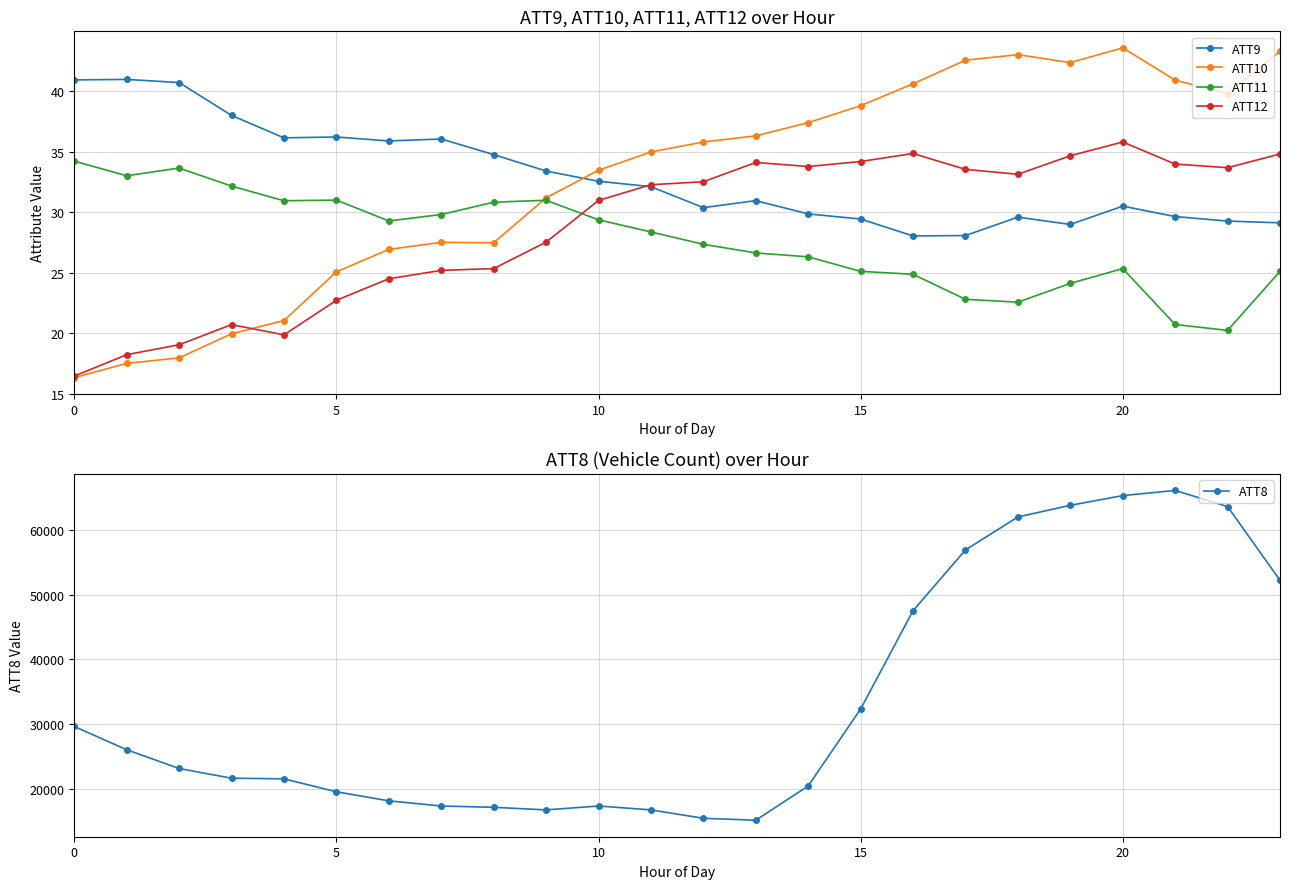

What is the greatest value displayed?

66100.0